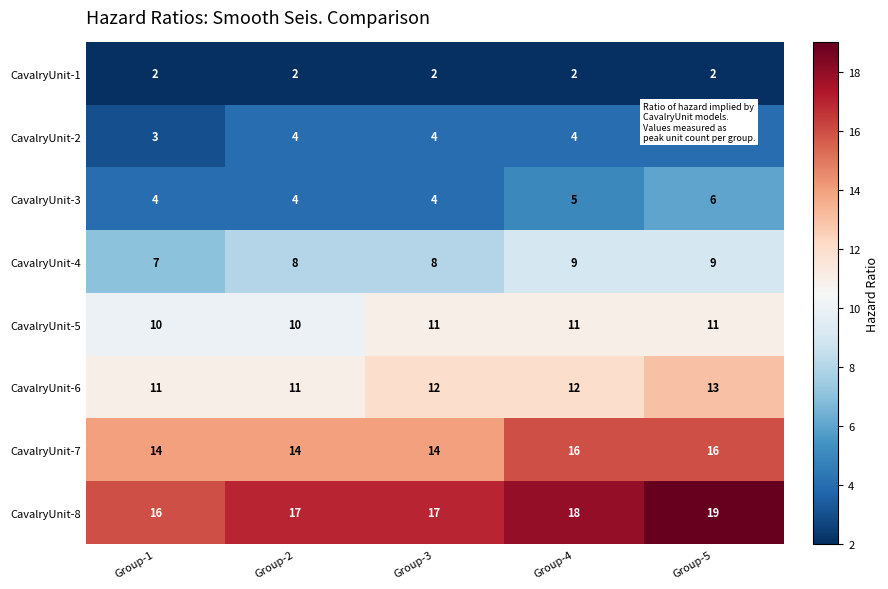

Count the CavalryUnit-7 values in the range 14 to 16.

5